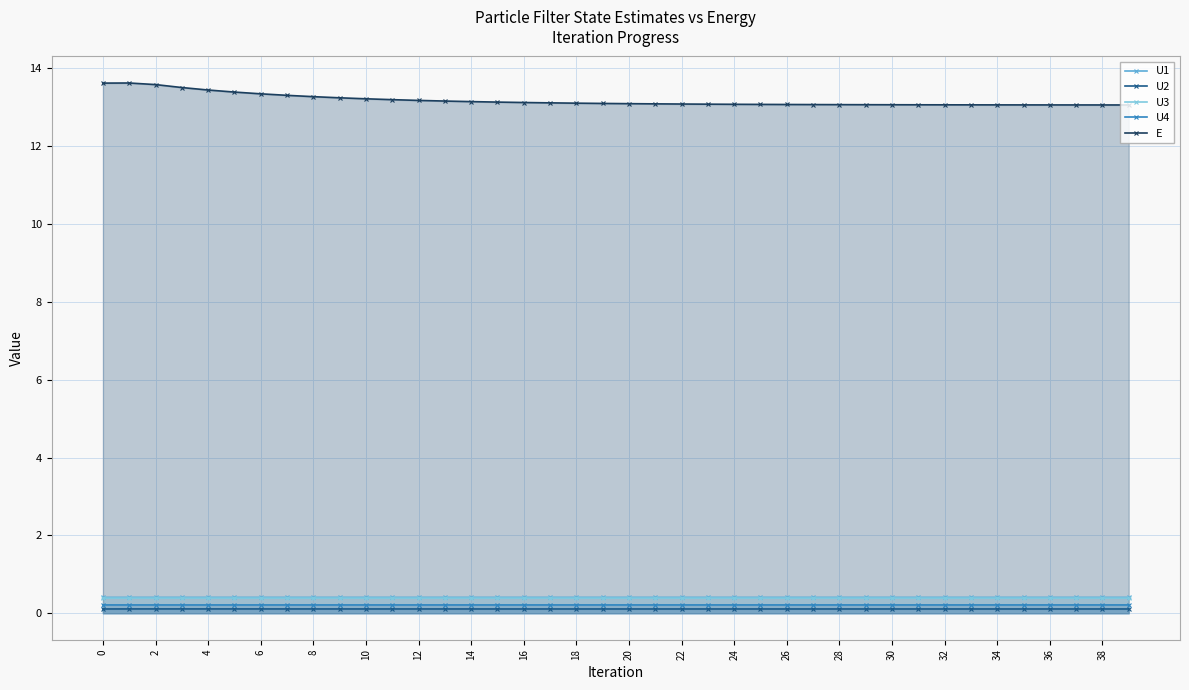

What is the highest value of the U3 series?

0.4